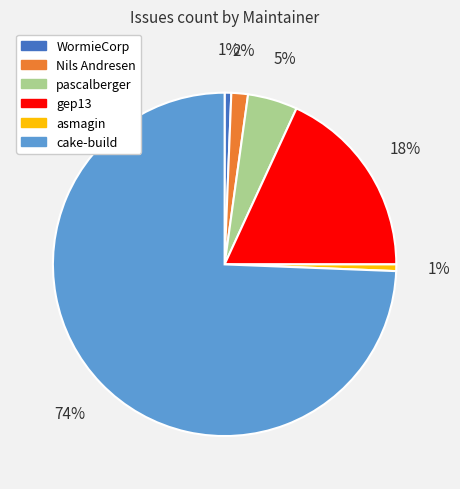

The gep13 slice represents 24% of the pie. True or false?

False